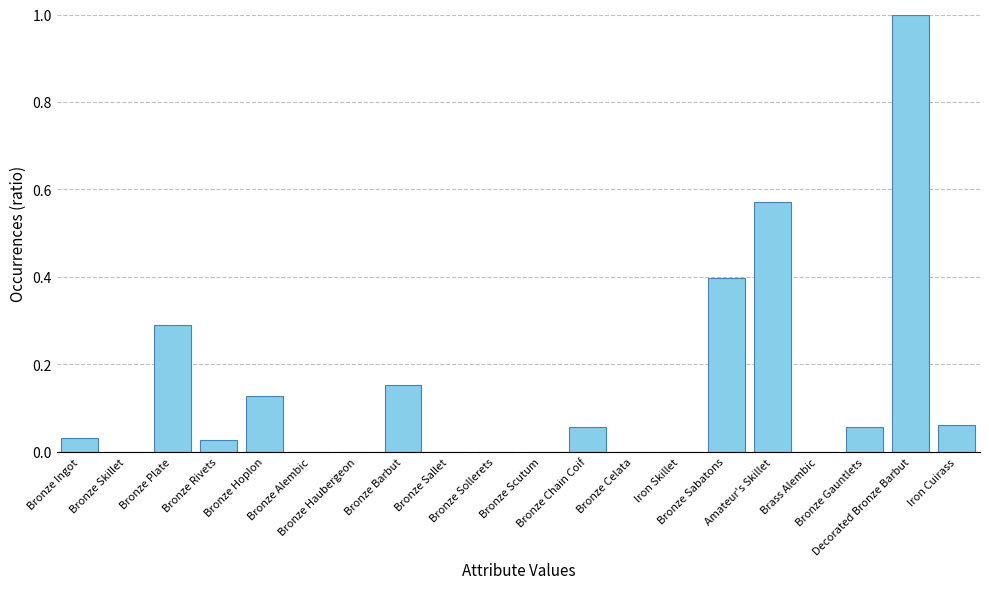

What is the sum of all values?

2.8